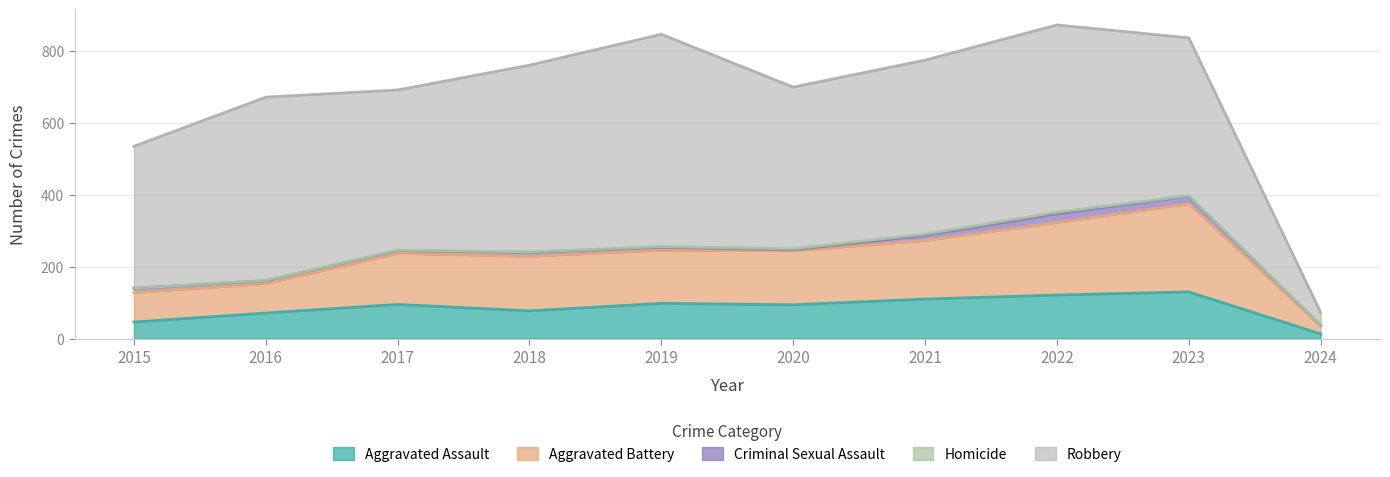

How many interior local valleys does the Criminal Sexual Assault series have?

1